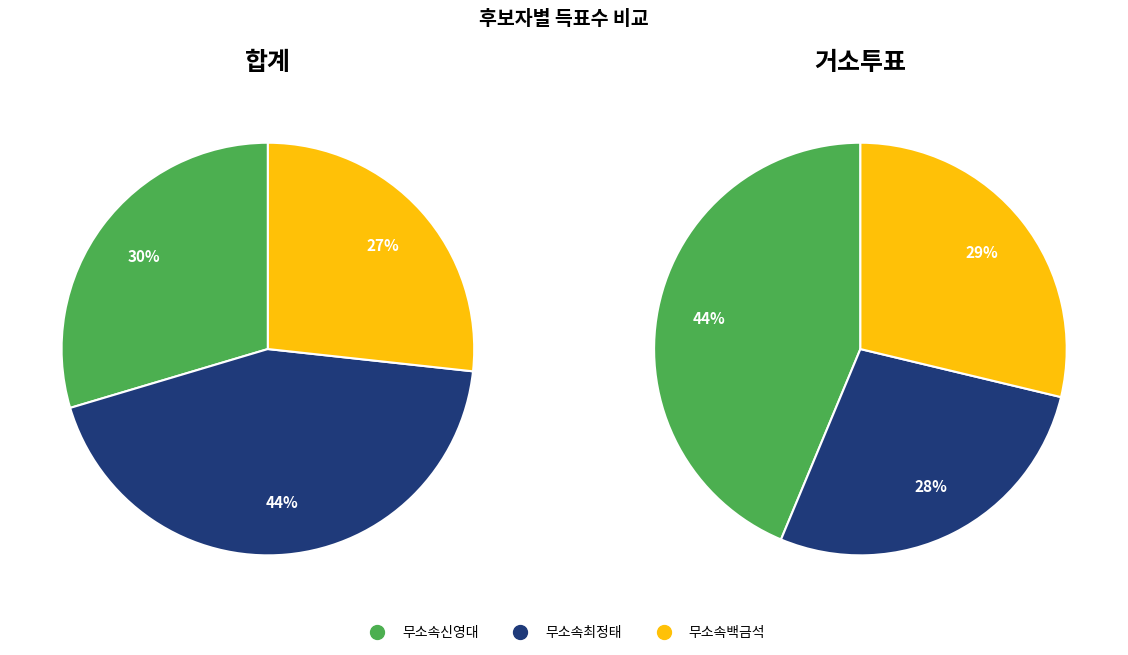

Rank the series by their maximum value, from lowest to highest.

무소속백금석, 무소속신영대, 무소속최정태